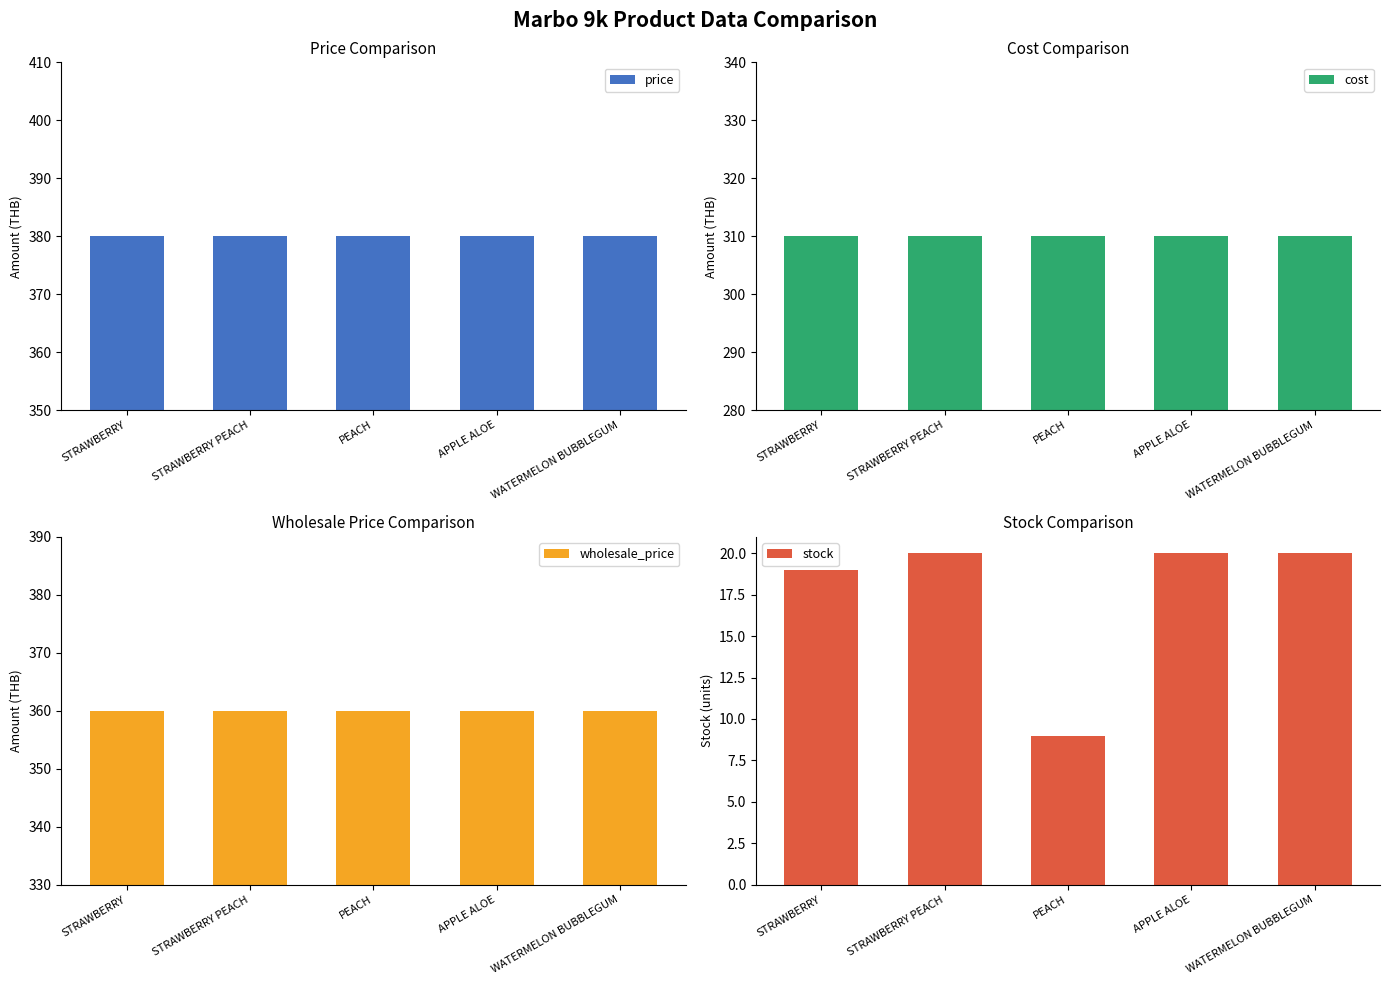

True or false: stock has a value of 8 at STRAWBERRY.

False